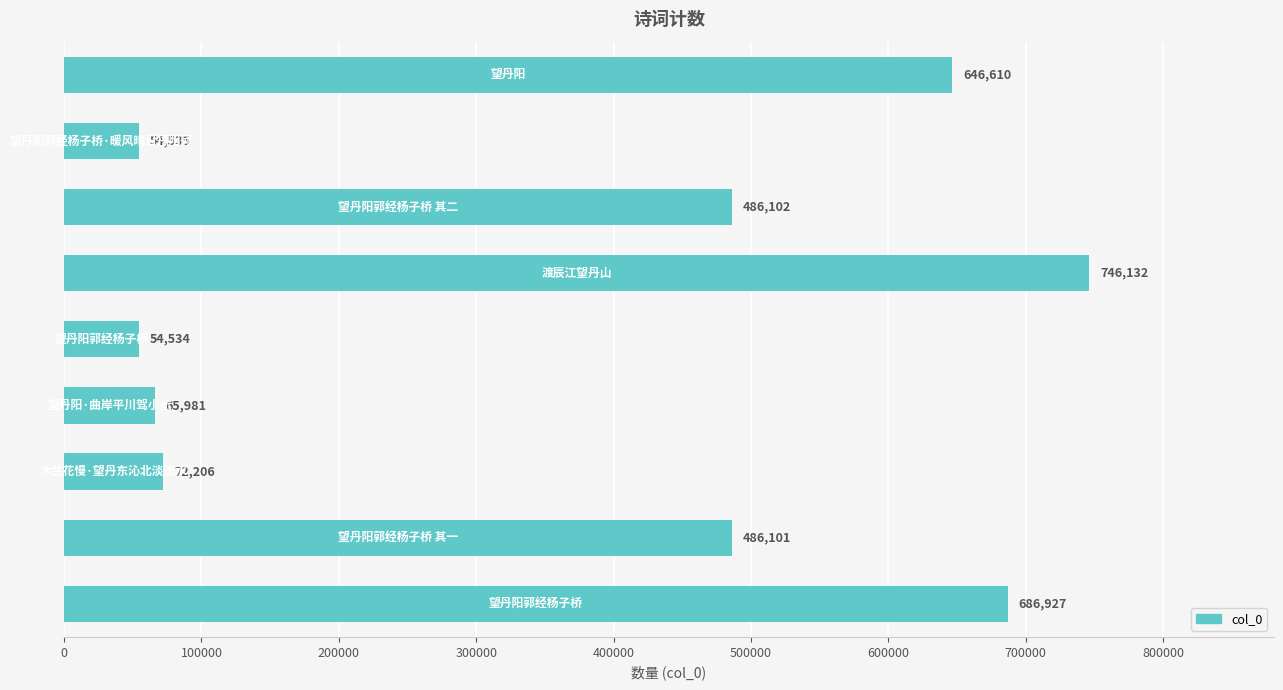

How many distinct data groups are displayed?

1